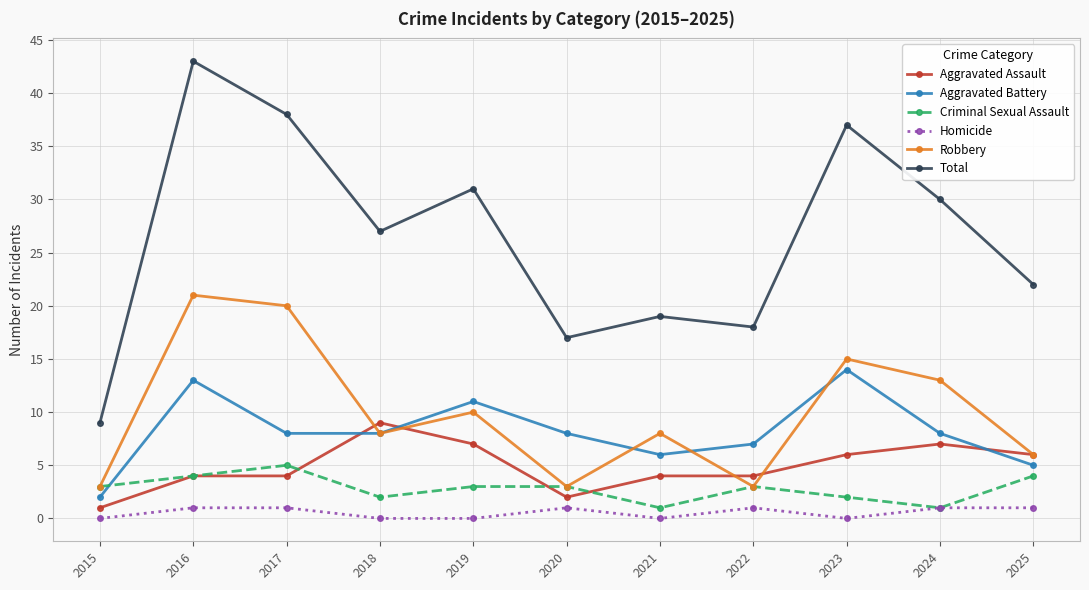

At which category is the sum across all series the highest?

2016